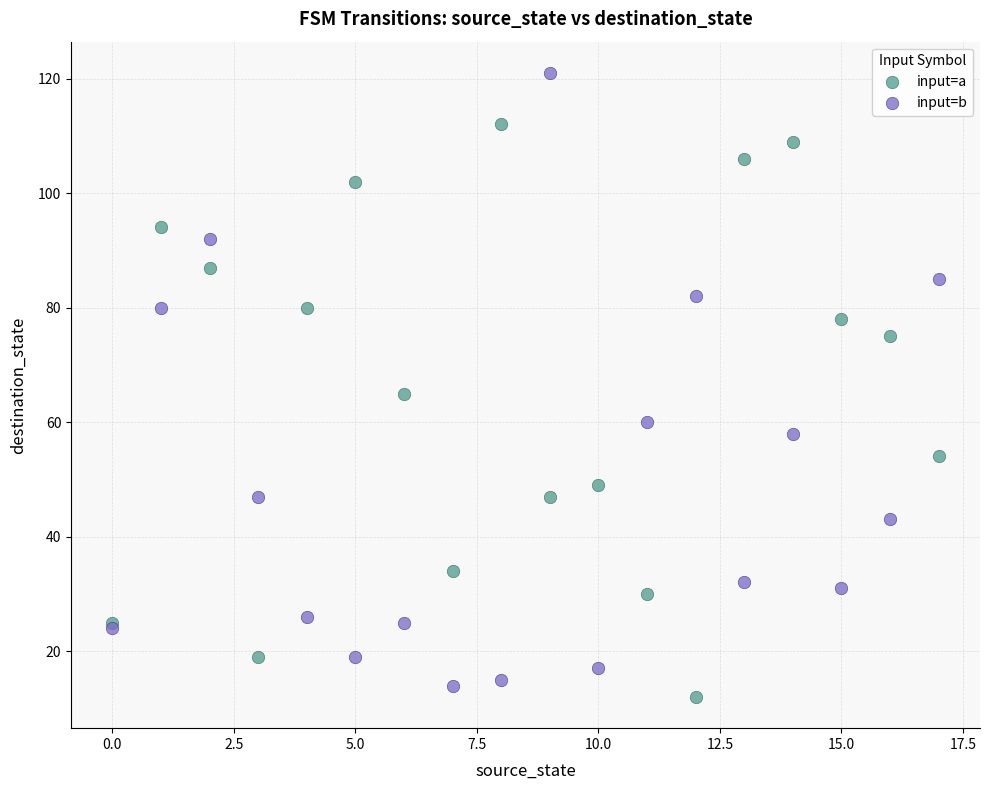

Which series contains the highest Y value?

input=b